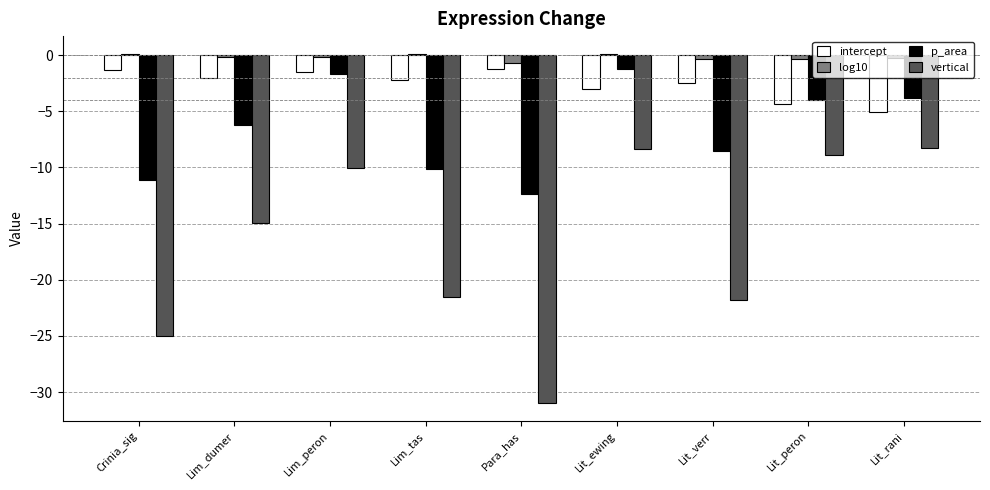

What is the highest value of the intercept series?

-1.2